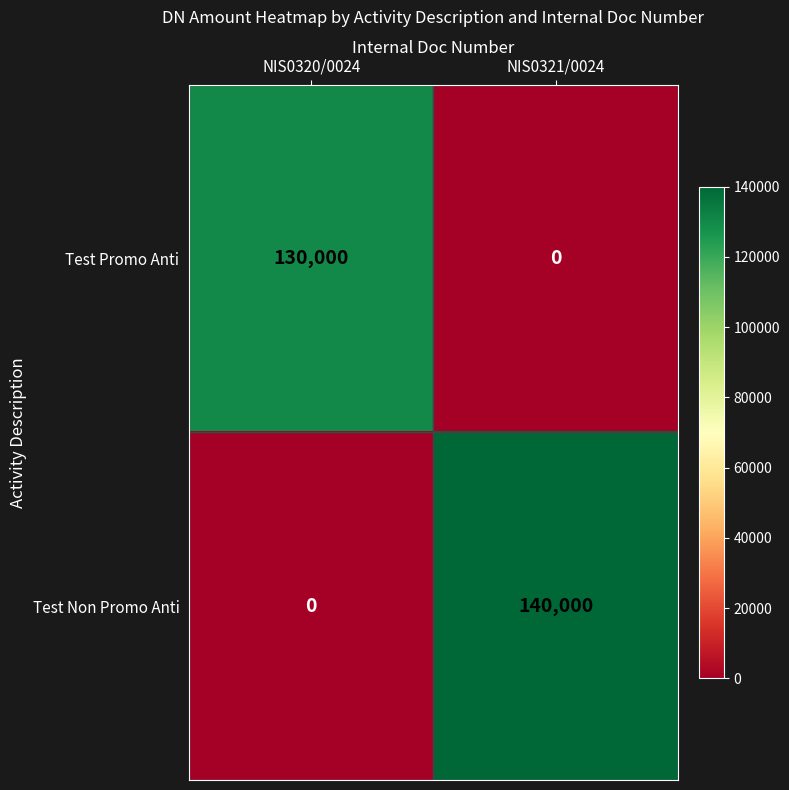

What is the total value across all series at NIS0320/0024?

130000